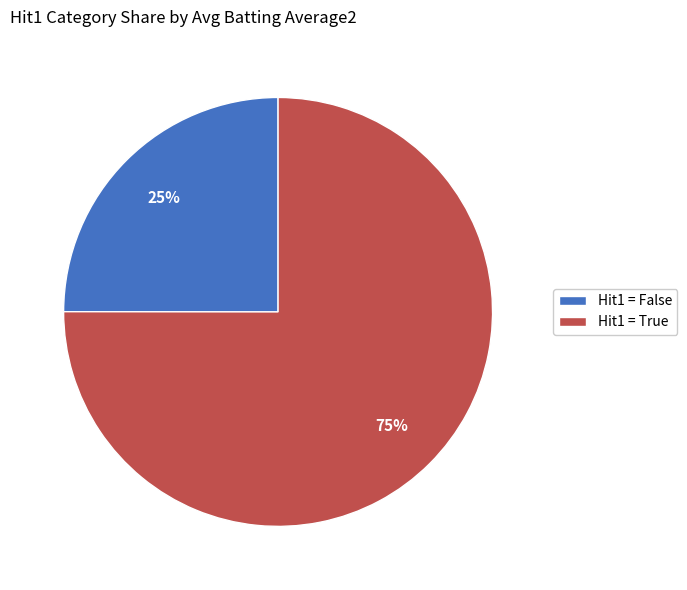

Does Hit1 = True represent more than half of the total?

Yes